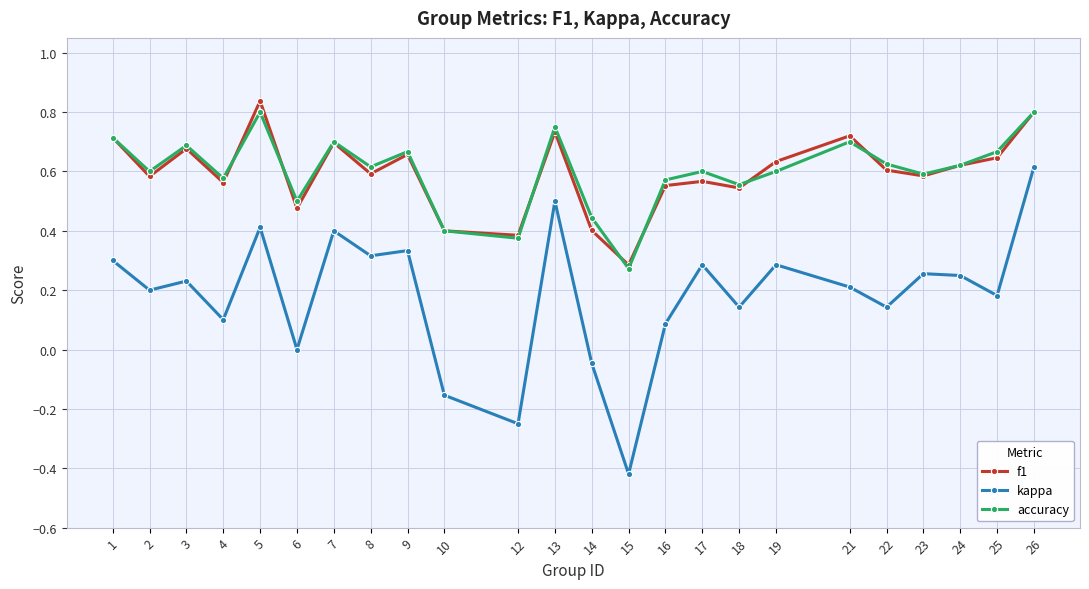

What are all the series names shown in the legend?

f1, kappa, accuracy